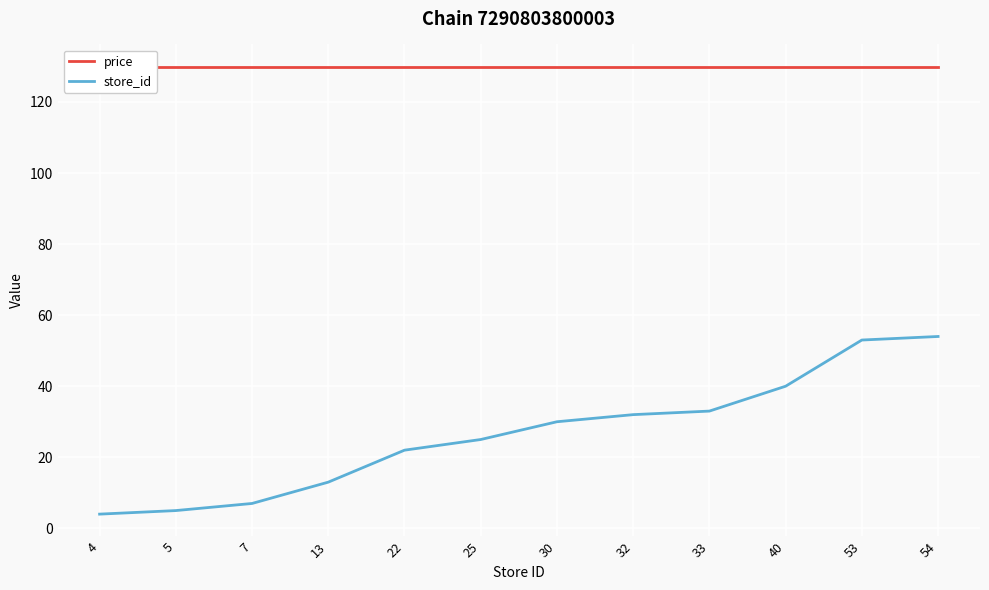

What is the sum of all price values?

1558.8